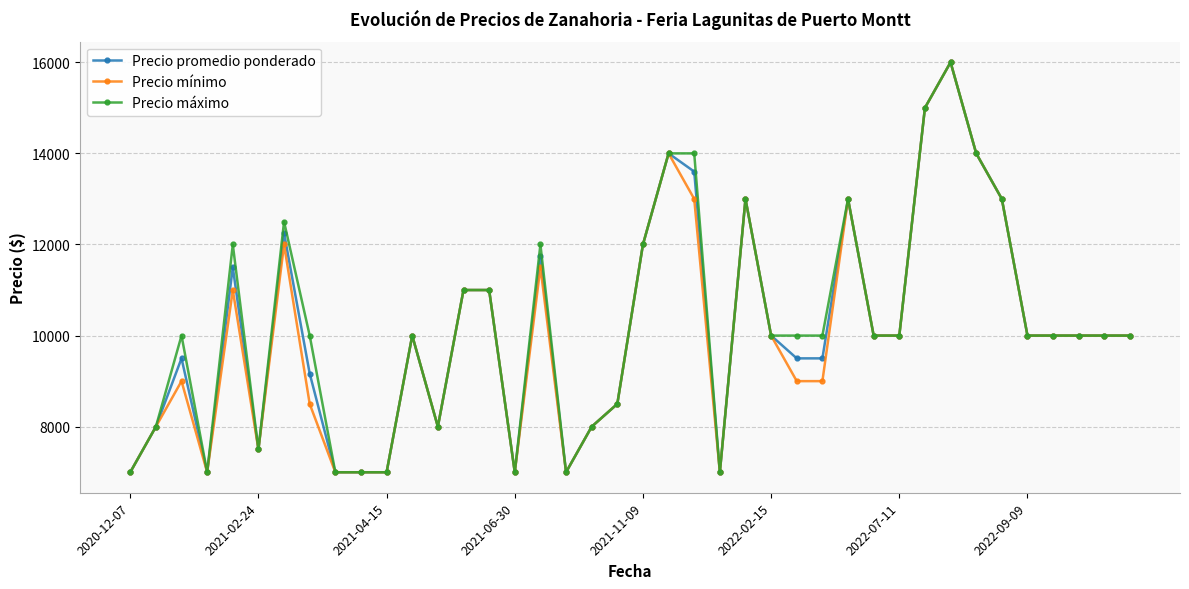

What is the greatest value displayed?

16000